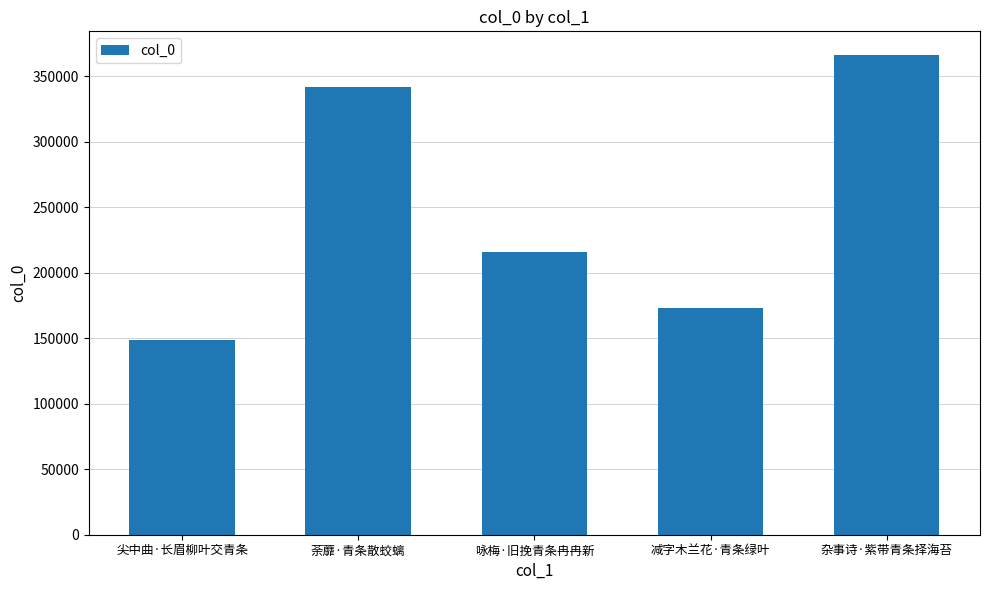

What is the difference between the maximum and minimum values?

217599